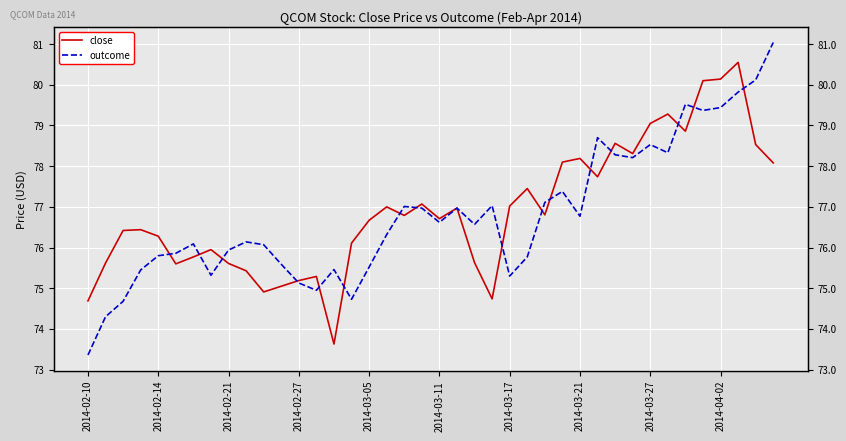

What is the maximum value for close?

80.5